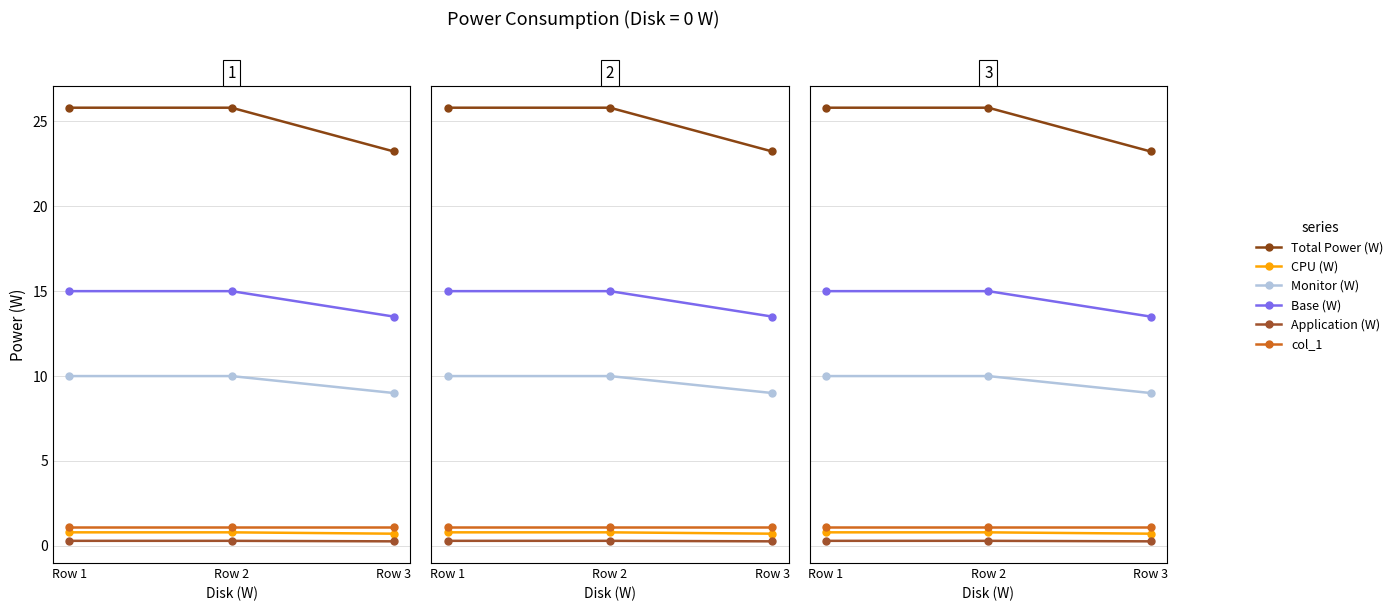

How many series are shown in this chart?

6